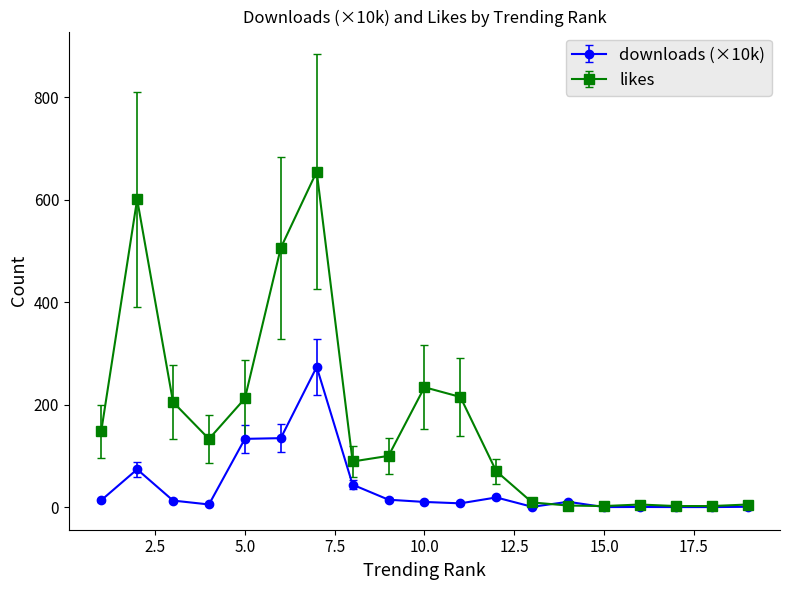

Is this an area chart (filled region under the line)?

No